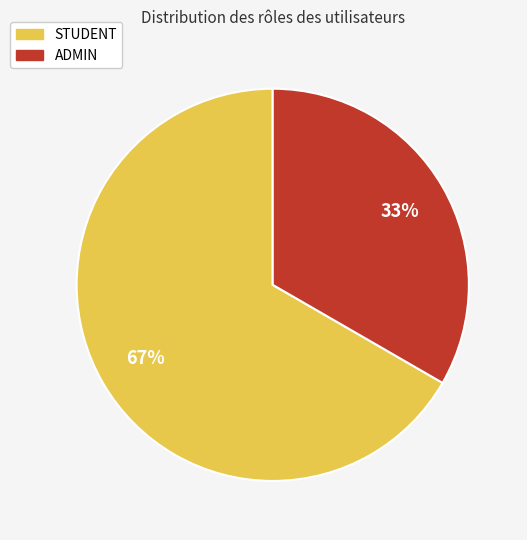

To the nearest percent, what percentage of the pie is ADMIN?

33%